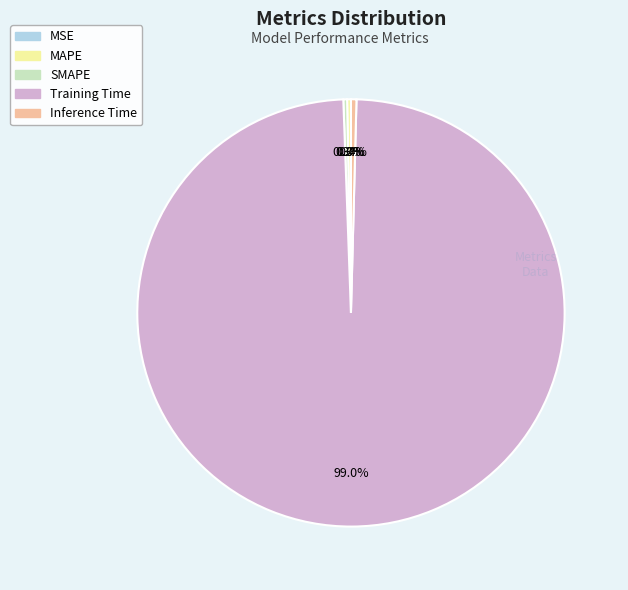

What is the largest slice in the pie chart?

Training Time